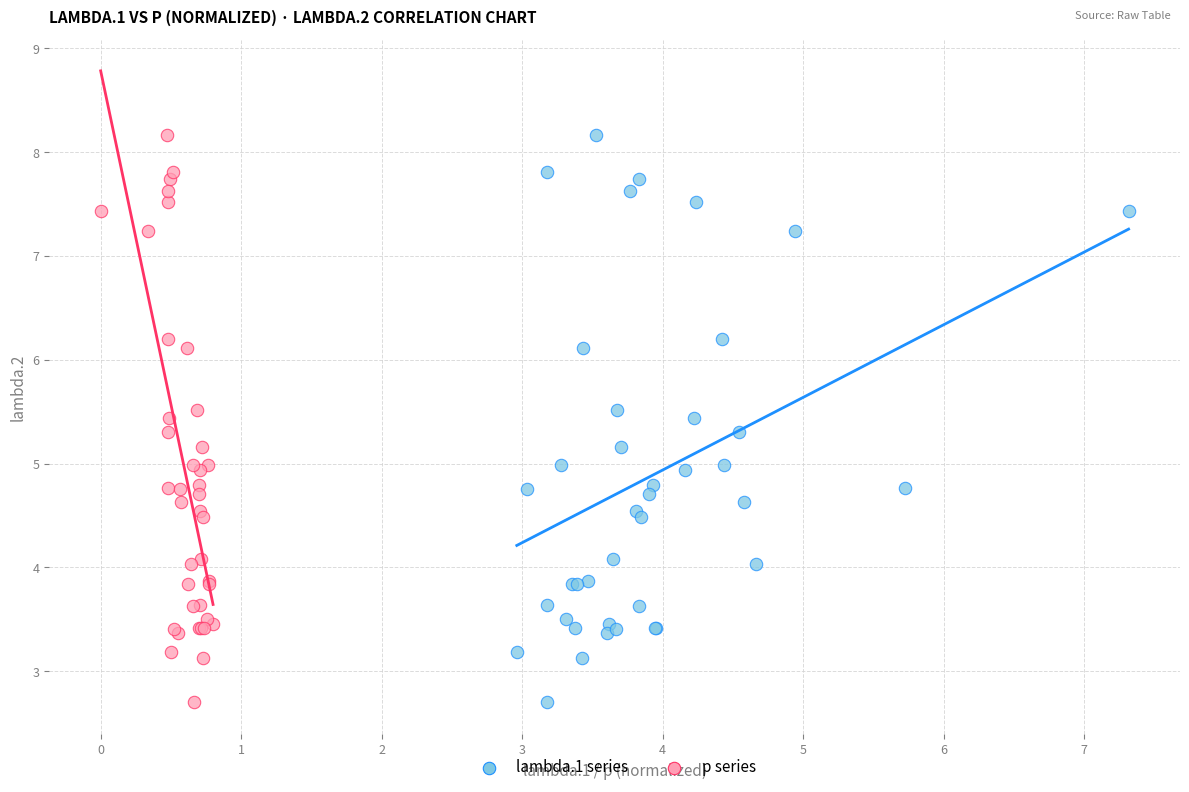

What are all the series names shown in the legend?

lambda.1 series, p series